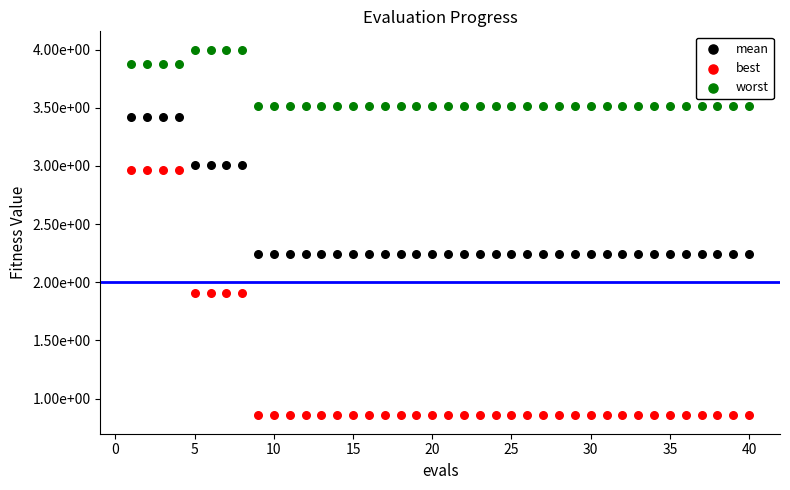

What are all the series names shown in the legend?

mean, best, worst